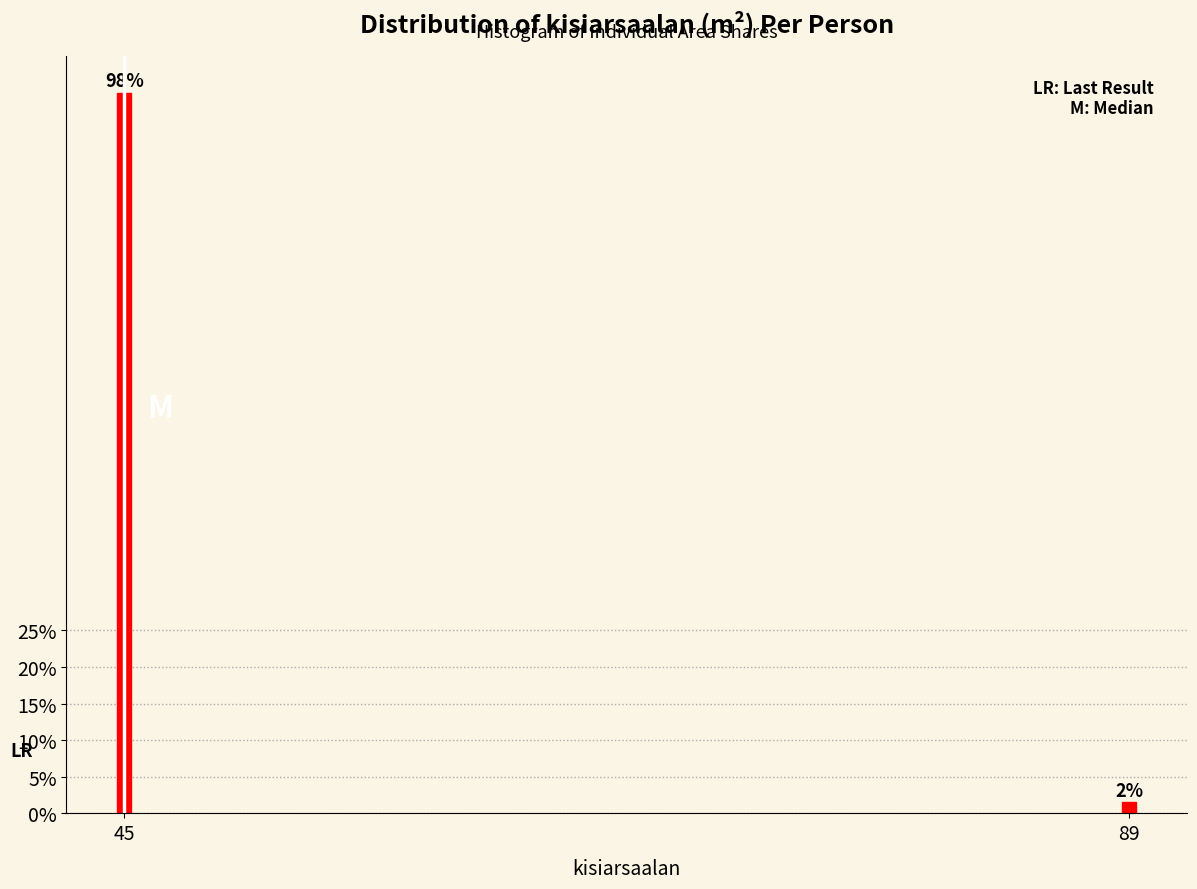

Which has a higher value, 89 or 45?

45